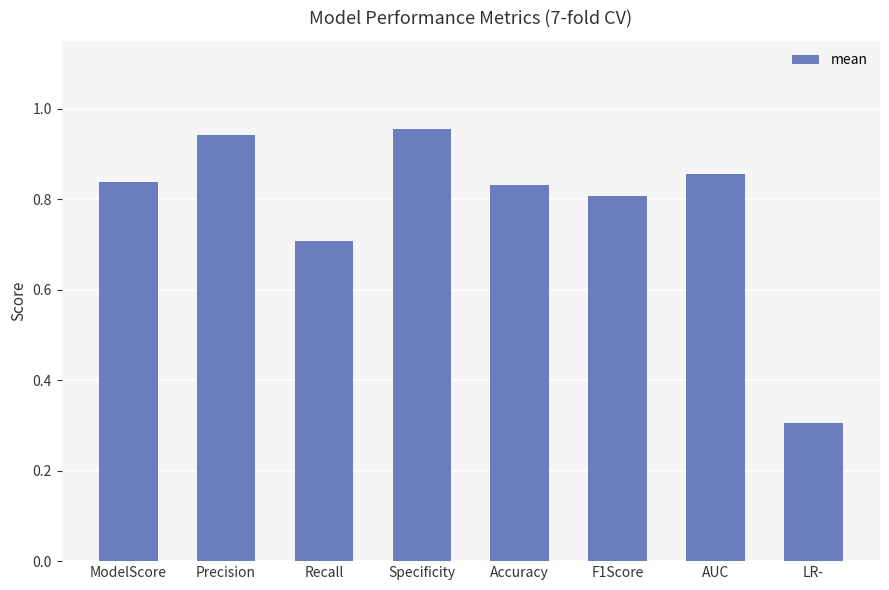

Which has a higher value, Accuracy or F1Score?

Accuracy